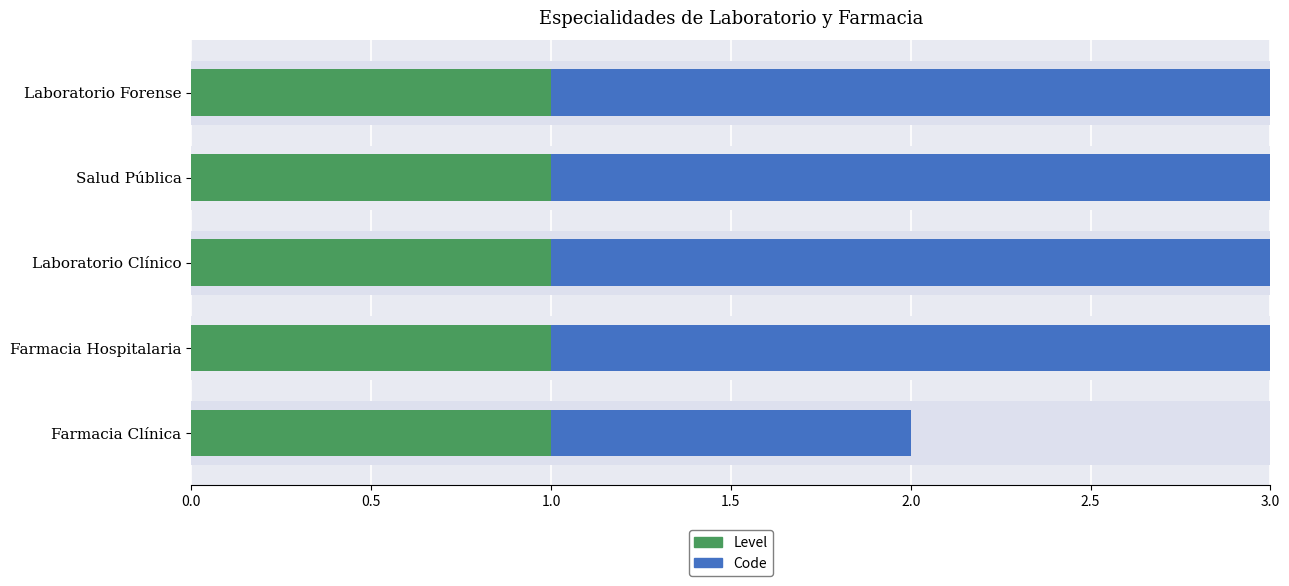

Is the value of Code at 2.0 greater than the value of Level at 1.5?

Yes